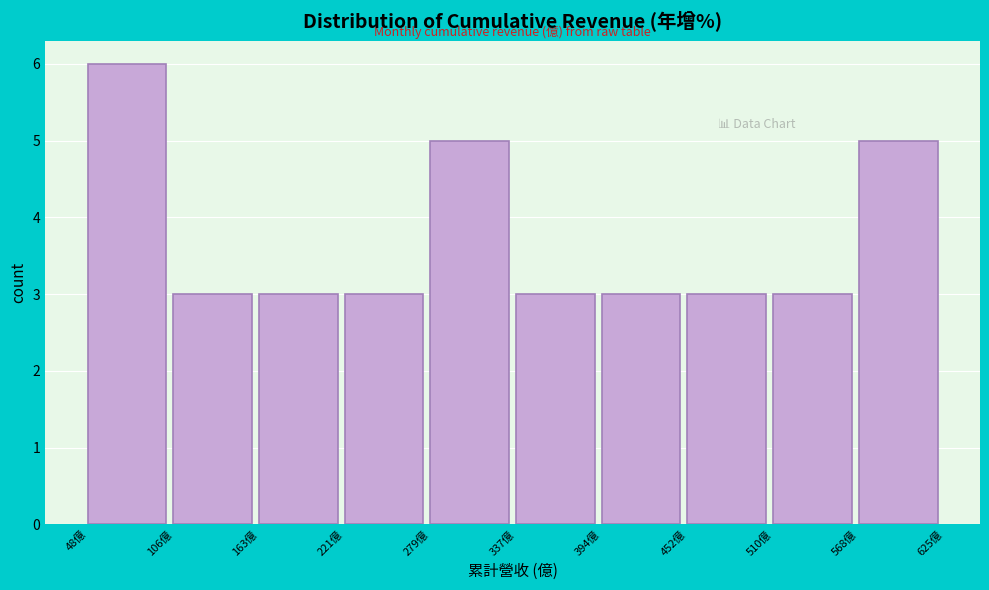

Reading left to right, transcribe this chart: for each bar, give the range it covers on the x-axis and its height. Neither the bar edges nor the heights are printed on the chart, so give them approximately, as read against the axes.

50 to 110: 6
110 to 160: 3
160 to 220: 3
220 to 280: 3
280 to 340: 5
340 to 390: 3
390 to 450: 3
450 to 510: 3
510 to 570: 3
570 to 630: 5